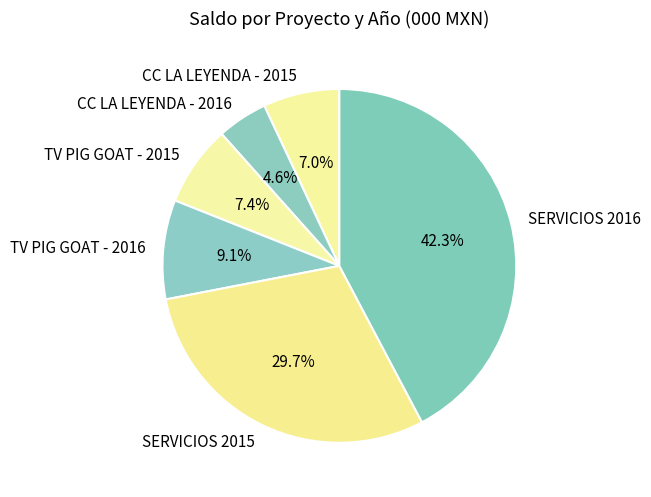

Does CC LA LEYENDA - 2016 represent more than half of the total?

No